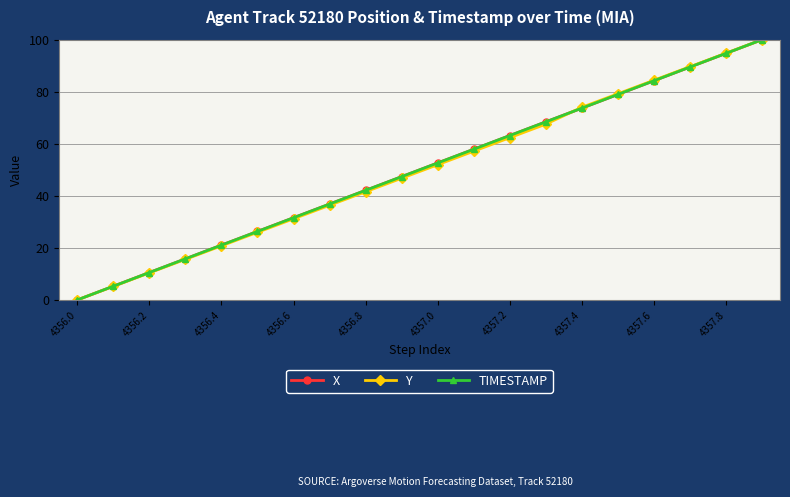

Is this an area chart (filled region under the line)?

No